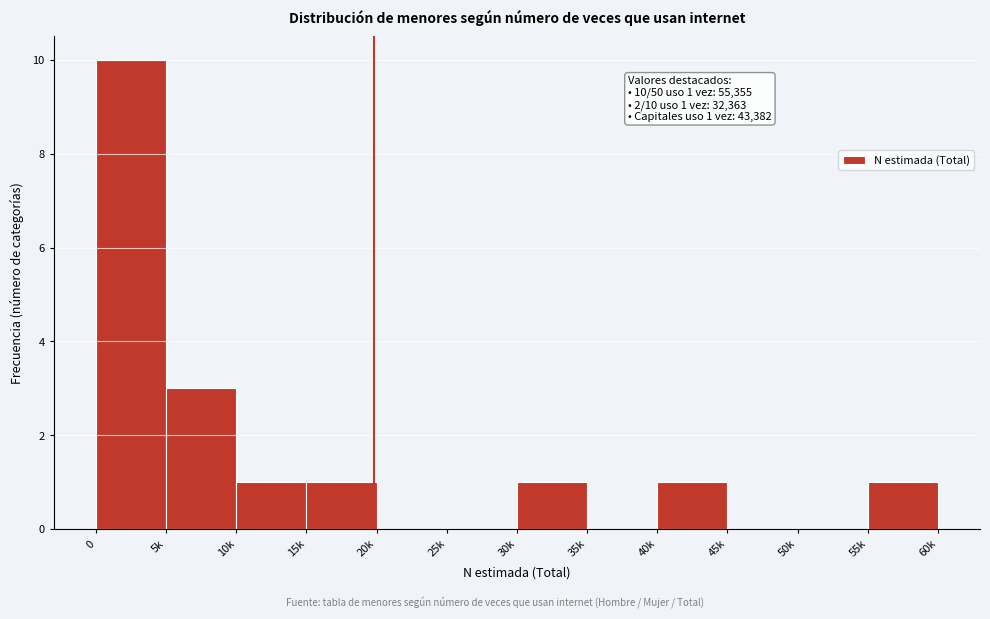

Reading left to right, extract all data points from this chart.

0=10	5k=3	10k=1	15k=1	20k=0	25k=0	30k=1	35k=0	40k=1	45k=0	50k=0	55k=1